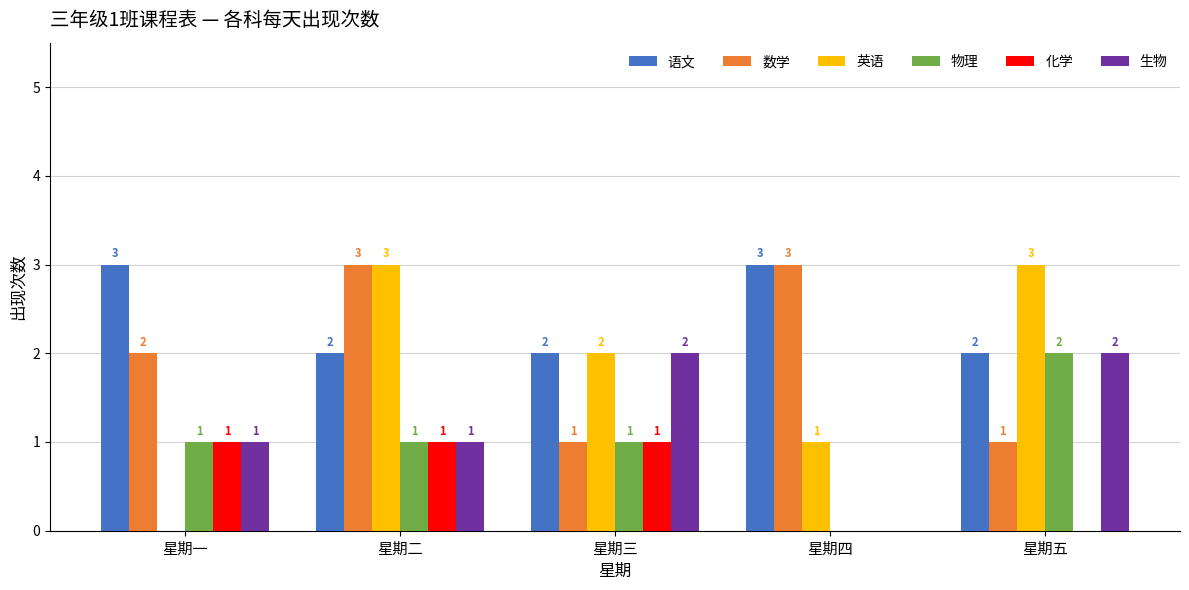

Reading left to right, list all the values displayed in this chart.

语文: 星期一=3	星期二=2	星期三=2	星期四=3	星期五=2
数学: 星期一=2	星期二=3	星期三=1	星期四=3	星期五=1
英语: 星期一=0	星期二=3	星期三=2	星期四=1	星期五=3
物理: 星期一=1	星期二=1	星期三=1	星期四=0	星期五=2
化学: 星期一=1	星期二=1	星期三=1	星期四=0	星期五=0
生物: 星期一=1	星期二=1	星期三=2	星期四=0	星期五=2